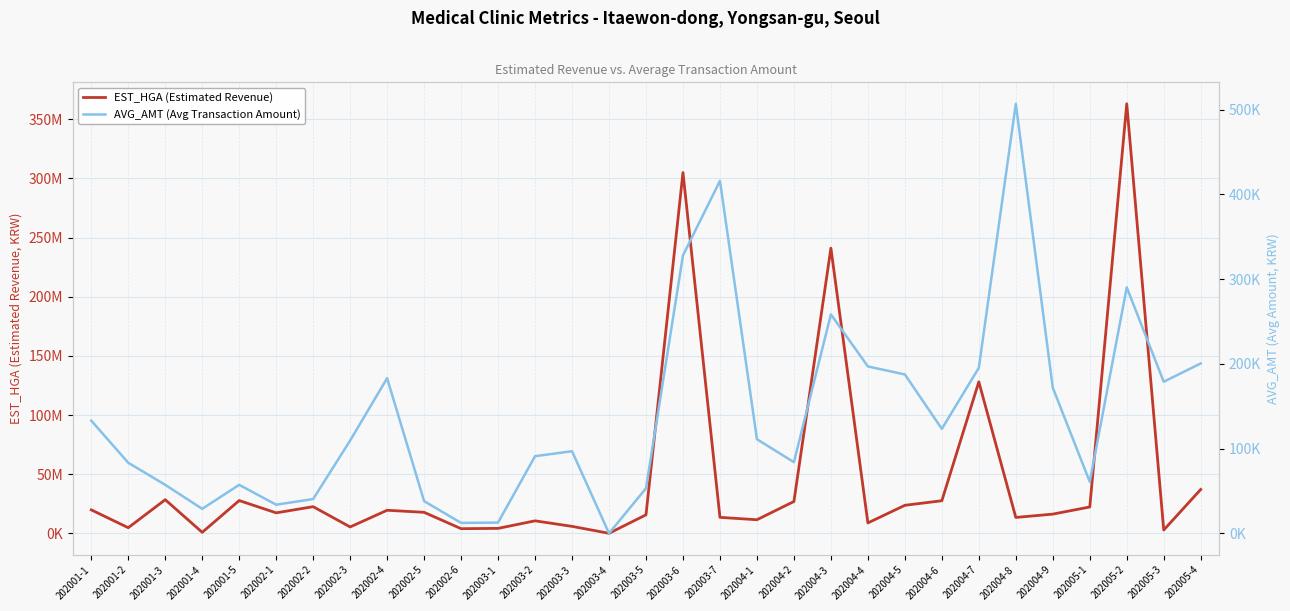

What is the greatest value displayed?

362987832